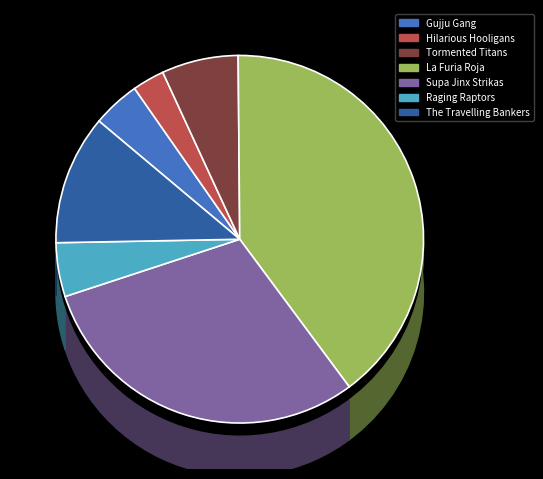

Between La Furia Roja and Tormented Titans, which is larger?

La Furia Roja